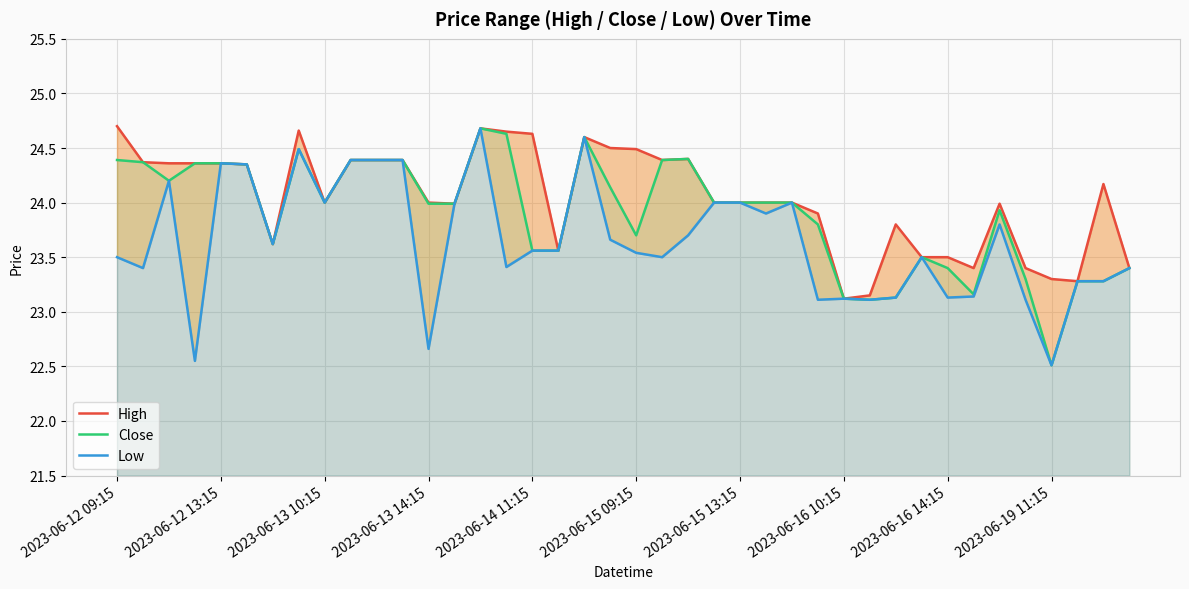

Which category has the lowest value in the Close series?

2023-06-19 11:15